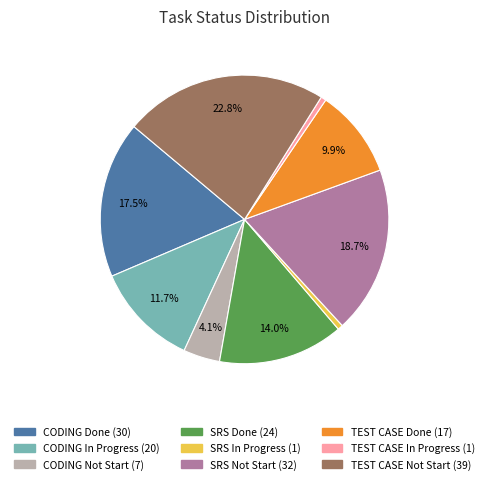

Which category has the biggest portion of the pie?

TEST CASE Not Start